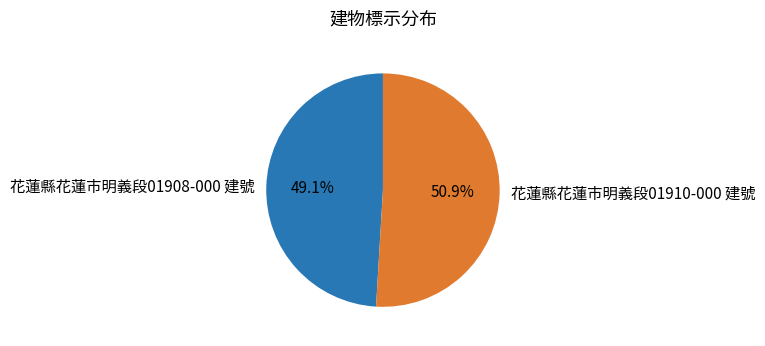

How many segments does this pie chart have?

2